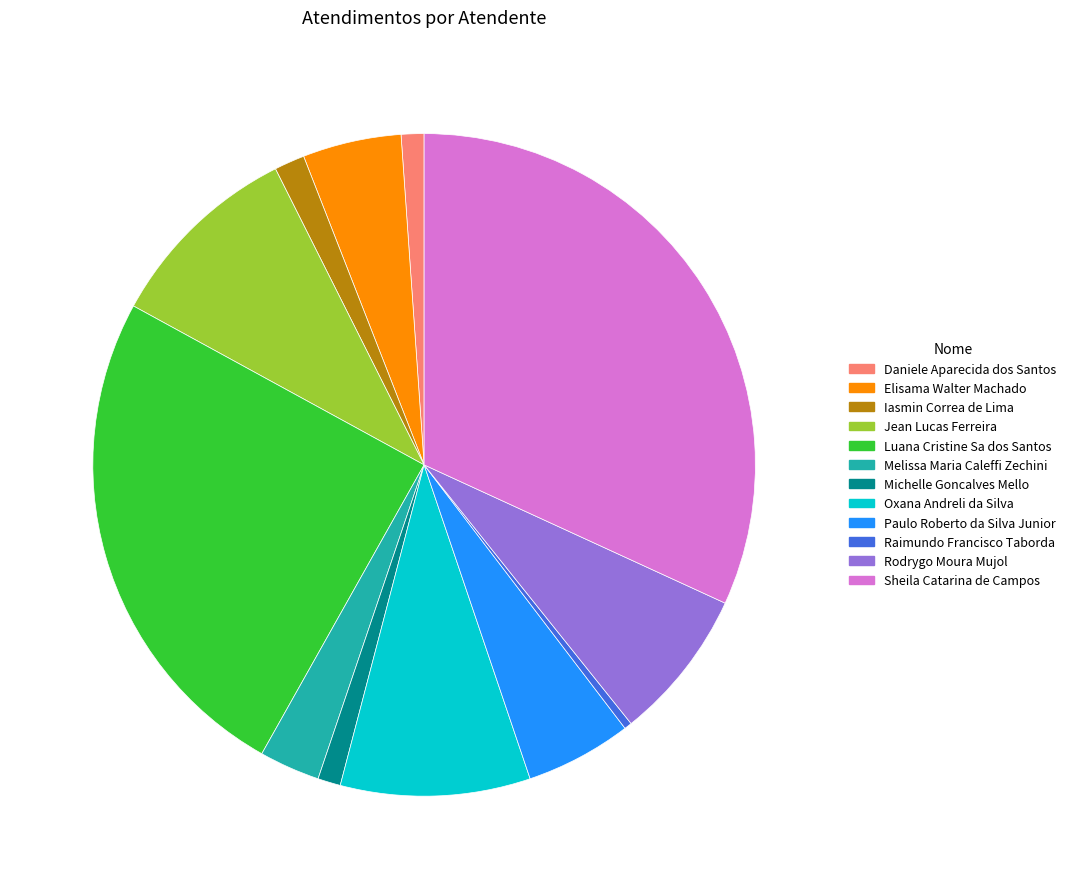

Is the sum of Raimundo Francisco Taborda and Oxana Andreli da Silva greater than half?

No